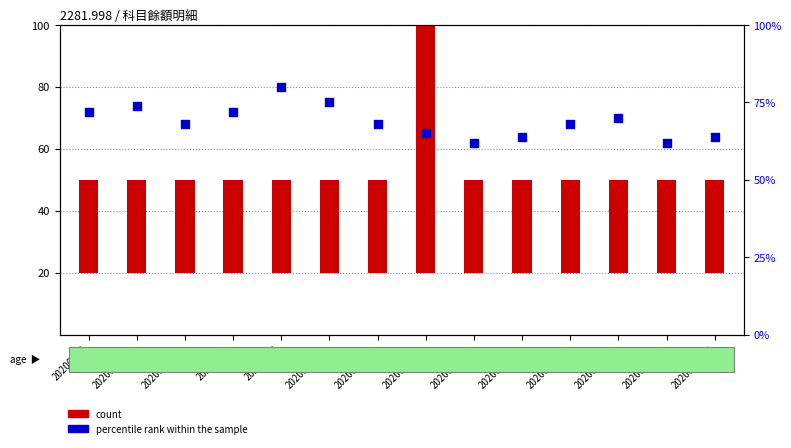

Which series reaches the maximum Y coordinate?

count